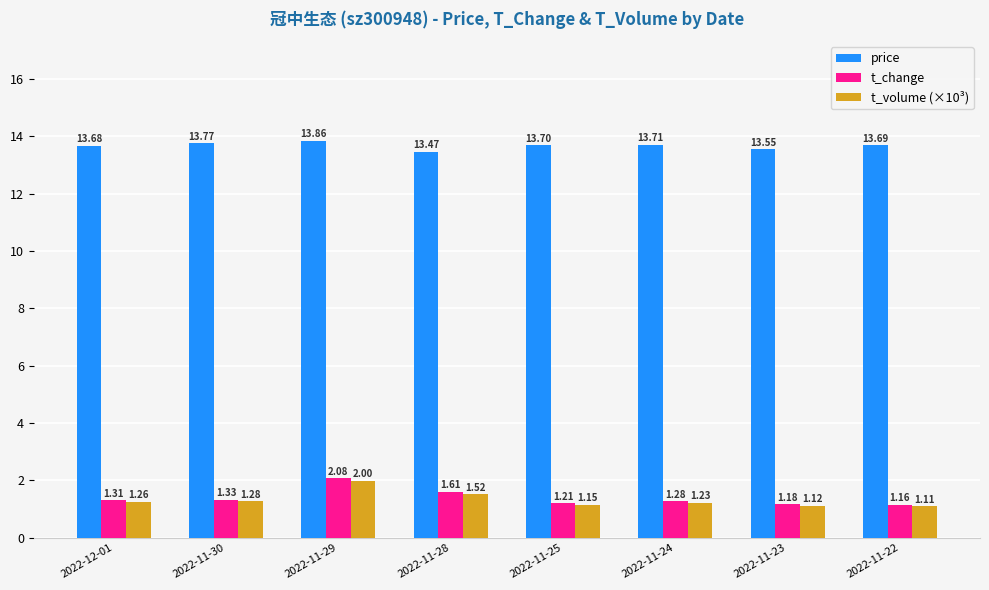

What is the total value across all series at 2022-11-29?

17.9